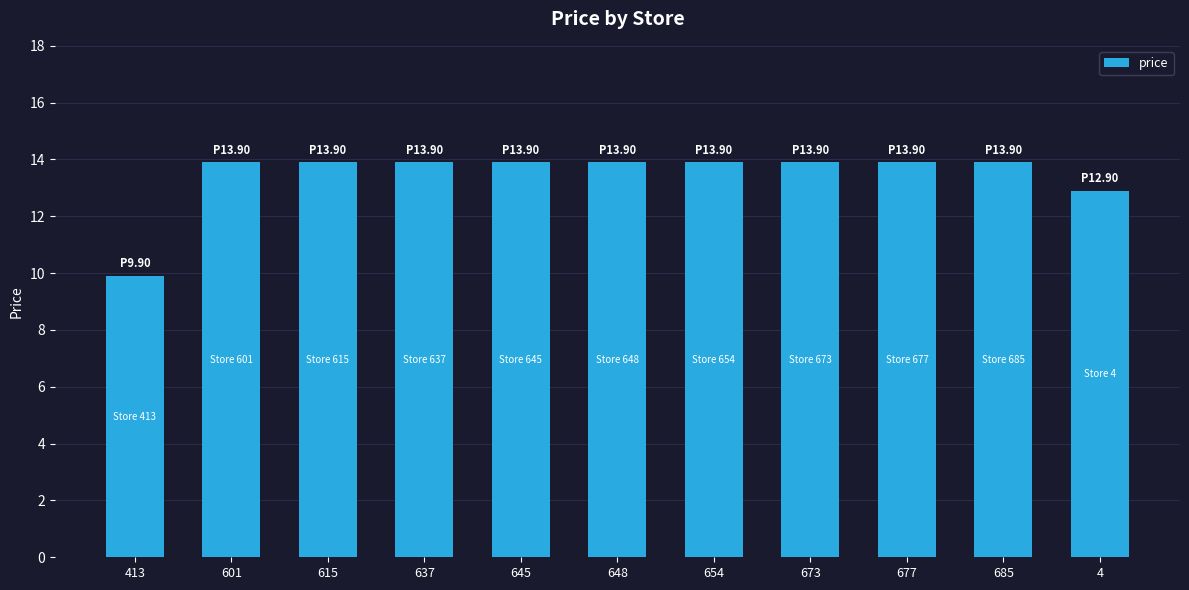

What is the sum of the values at 637 and 4?

26.8